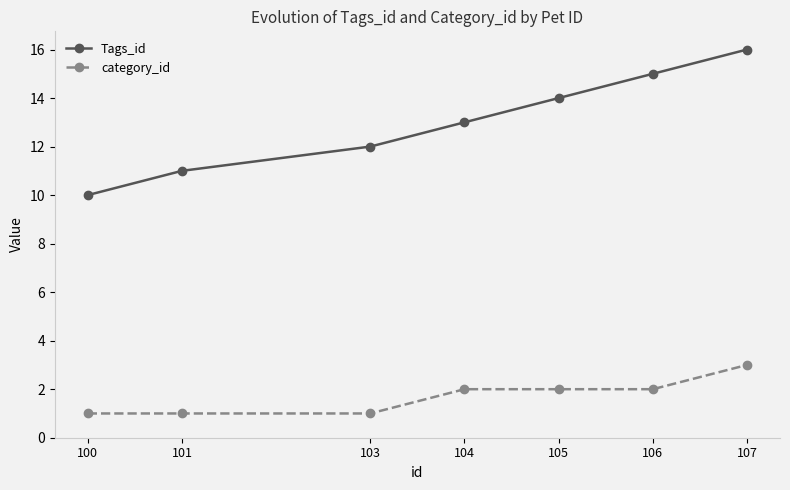

Rank the series by their maximum value, from highest to lowest.

Tags_id, category_id